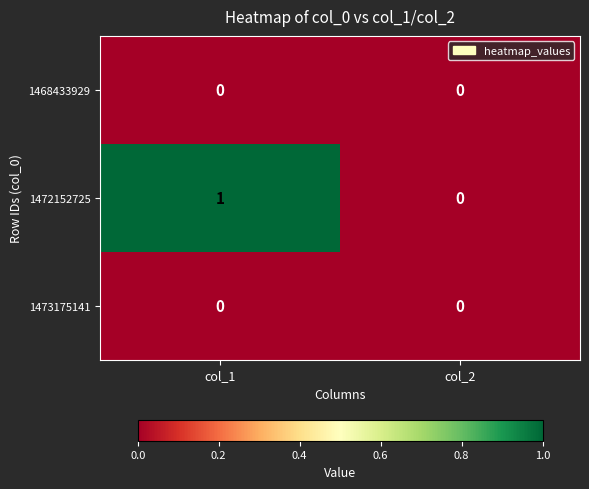

Between col_1 and col_2, which series saw the biggest shift?

1472152725